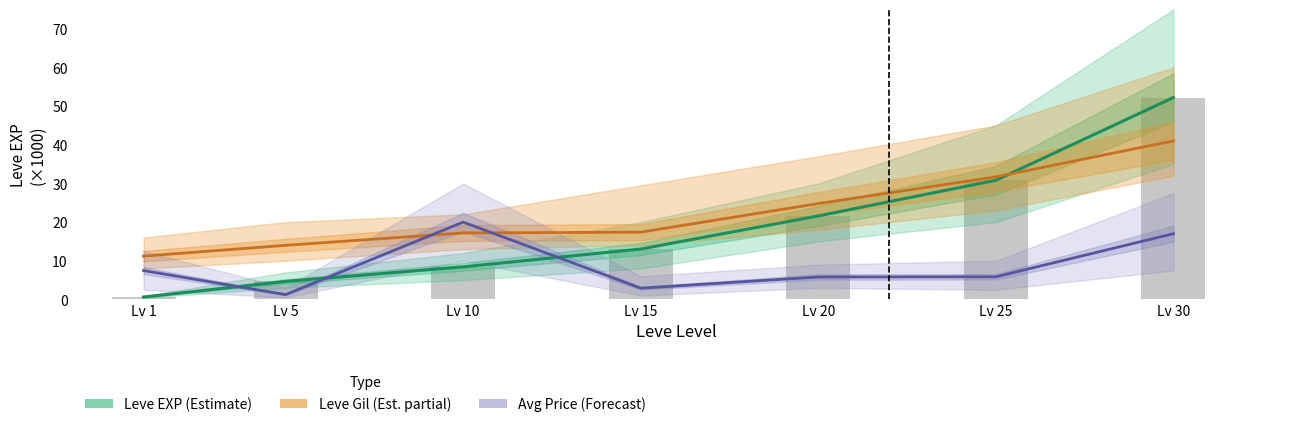

Reading right to left, list all the values displayed in this chart.

Leve EXP: 52.2	30.8	21.6	13.0	8.4	4.7	0.6
Leve Gil: 41.0	31.7	24.8	17.4	17.2	14.0	11.2
currentAveragePrice: 17.0	5.9	5.8	2.9	20.0	1.3	7.5